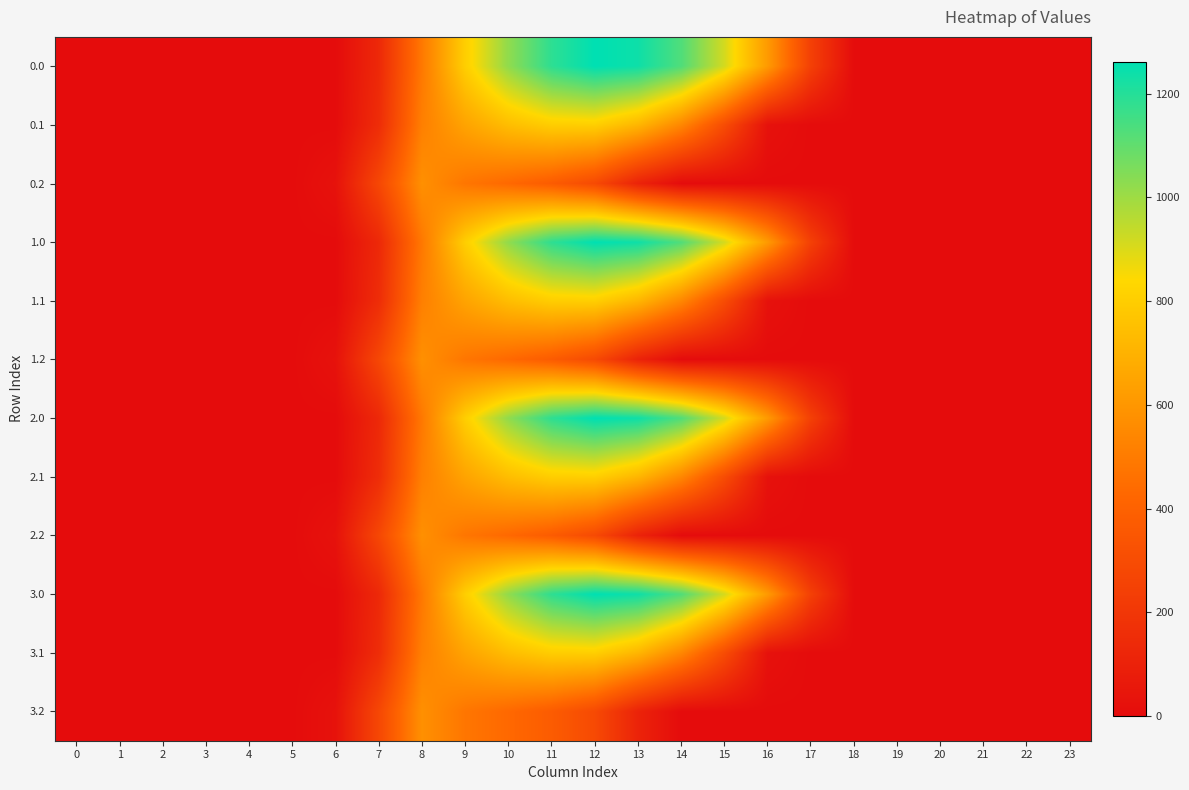

Which label corresponds to the largest value in the chart?

12